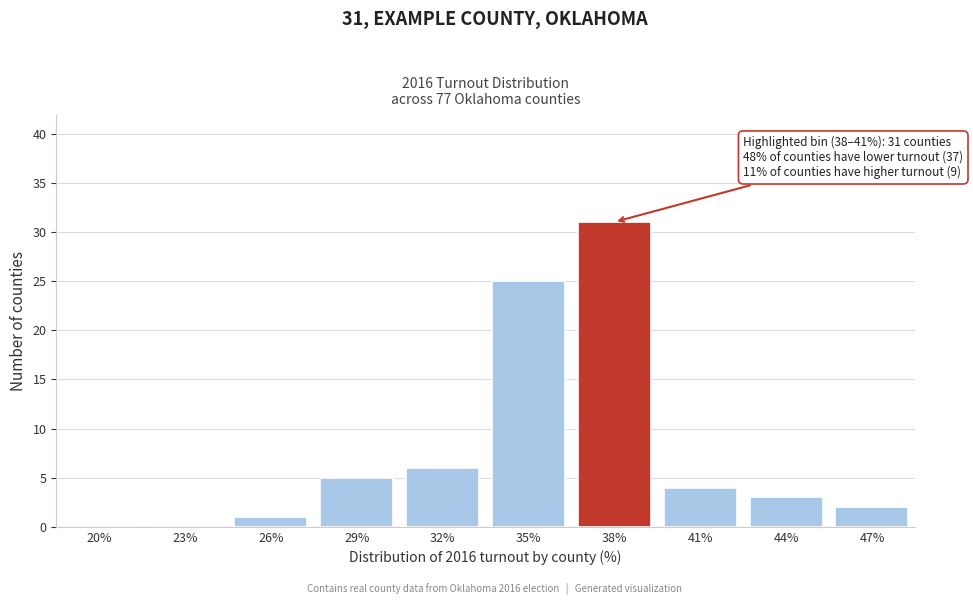

Reading right to left, extract all data points from this chart.

47%=2	44%=3	41%=4	38%=31	35%=25	32%=6	29%=5	26%=1	23%=0	20%=0